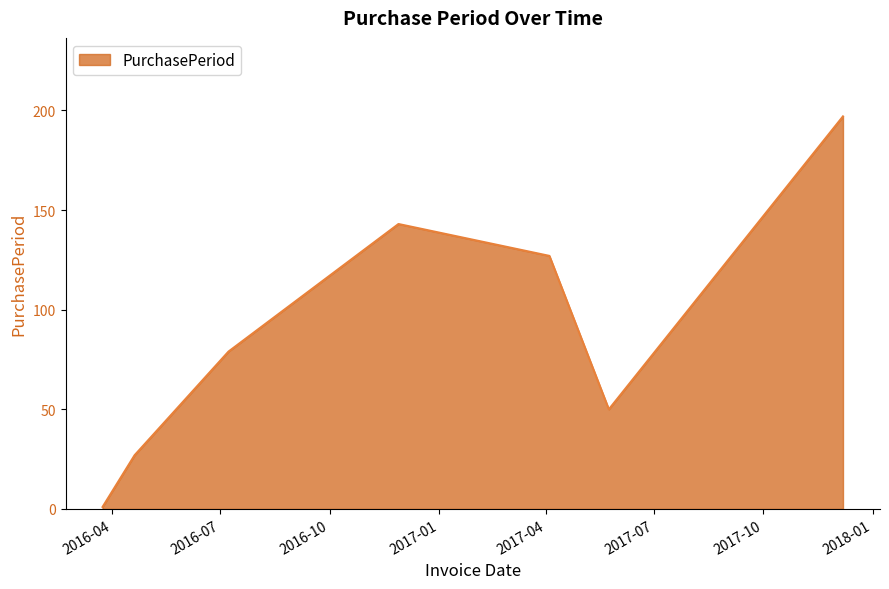

How many categories are shown in the chart?

7